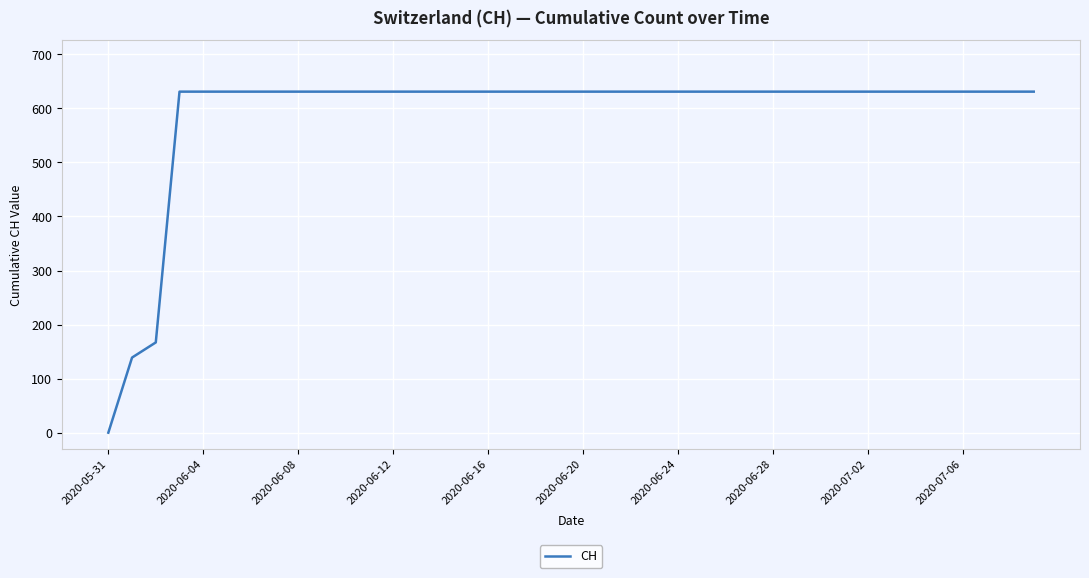

What is the sum of all values?

23653